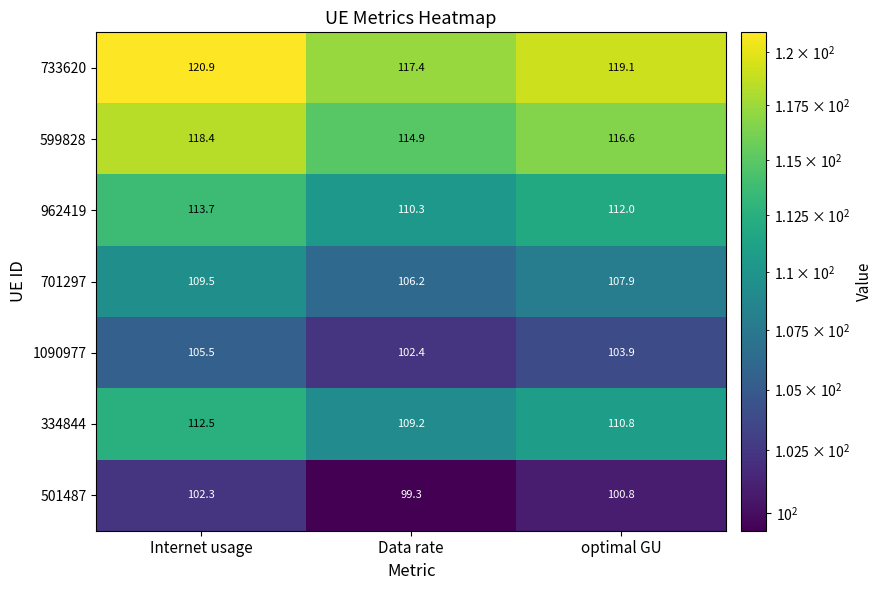

Where does the 599828 series first go above 116?

Internet usage